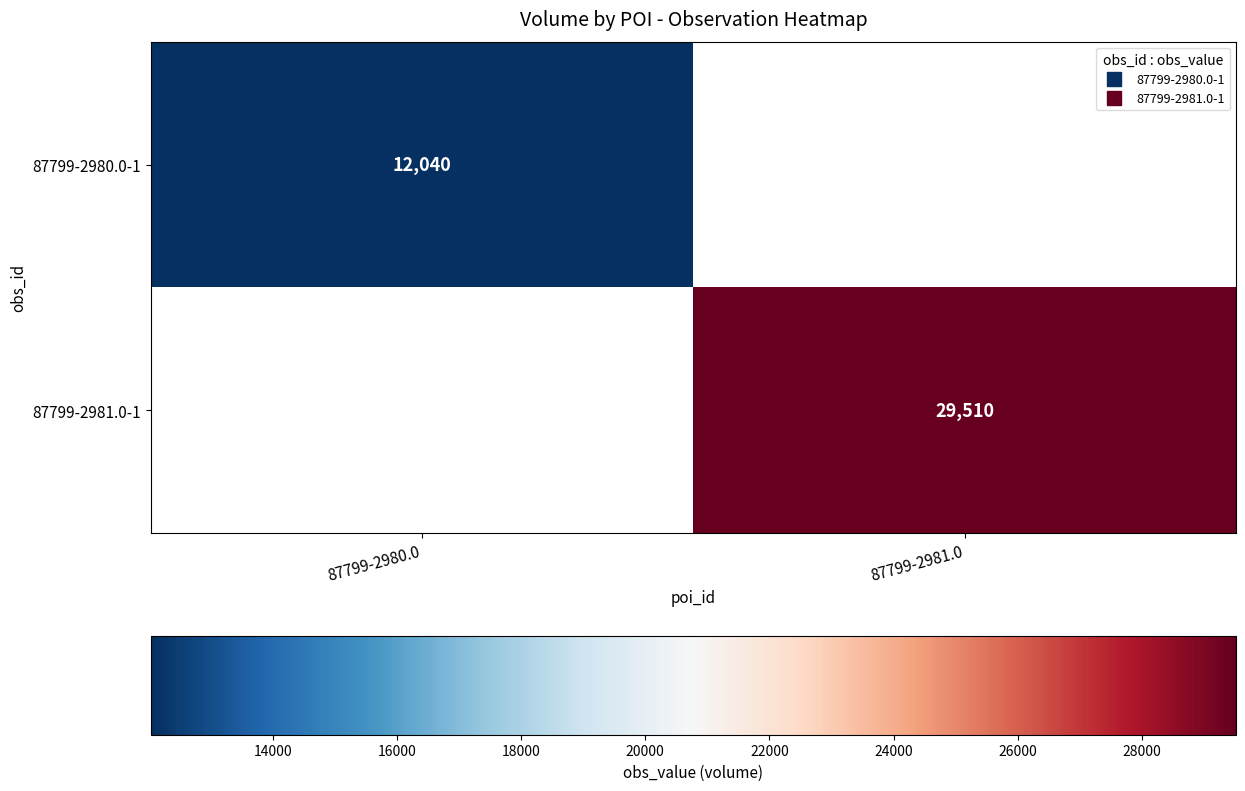

True or false: 87799-2980.0-1 has a value of 12040 at 87799-2980.0.

True